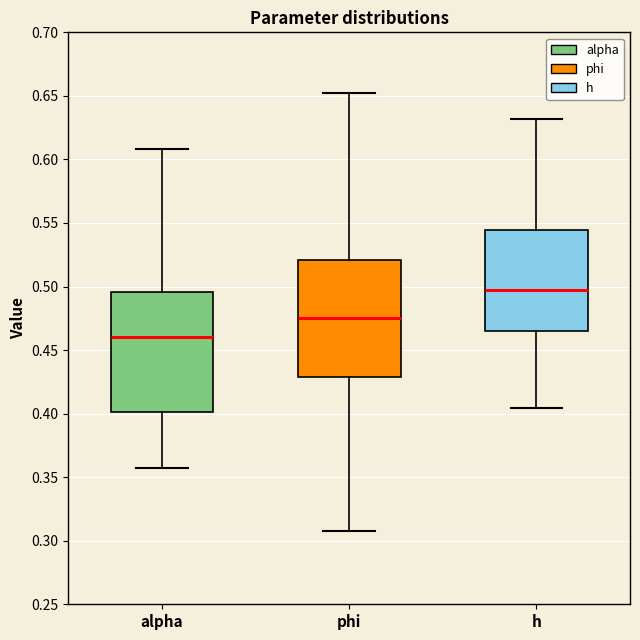

Which box has the lowest median line?

alpha